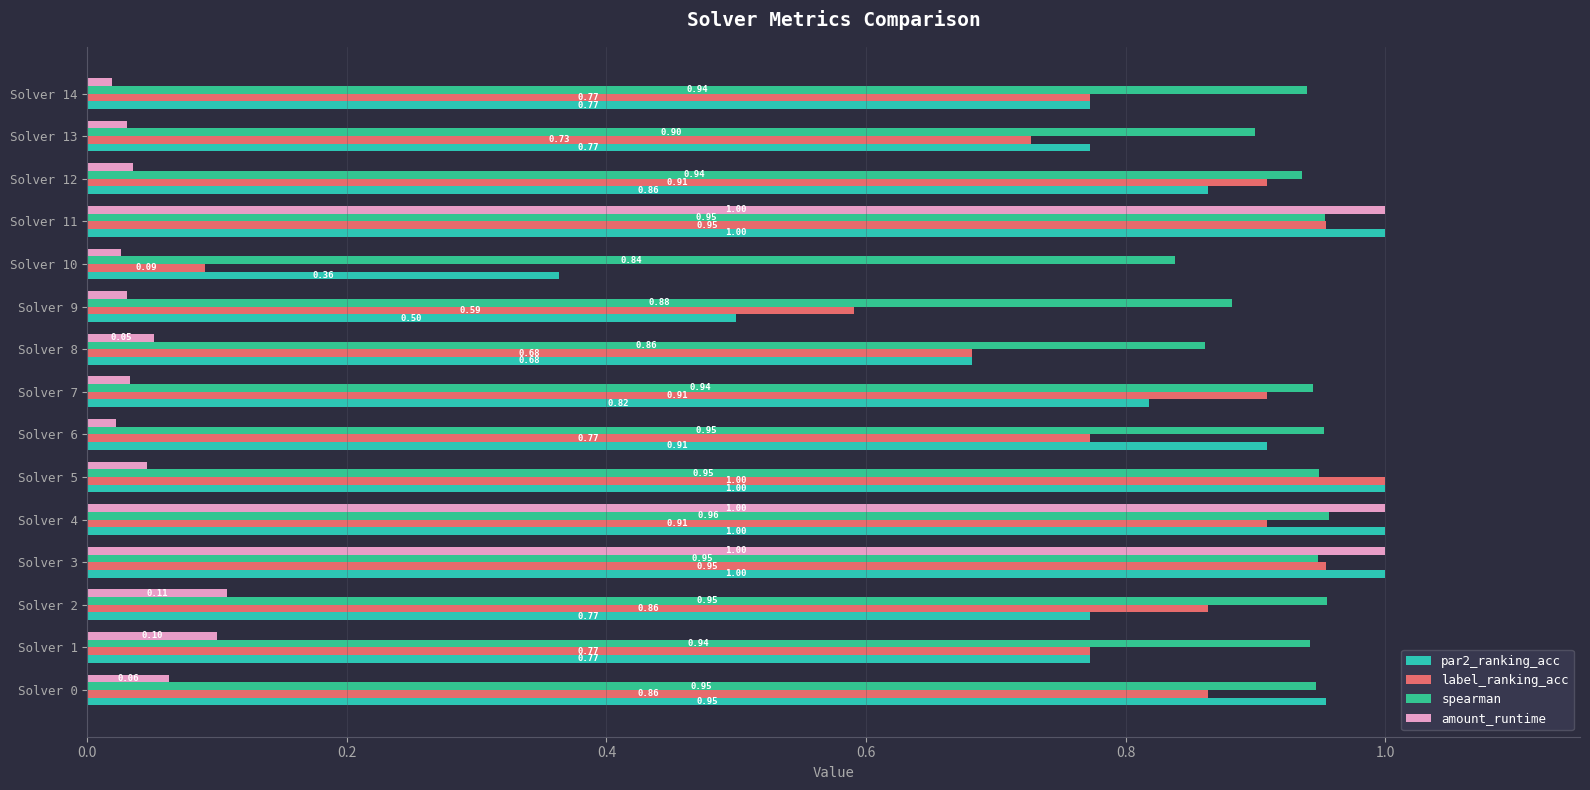

How many distinct data groups are displayed?

4